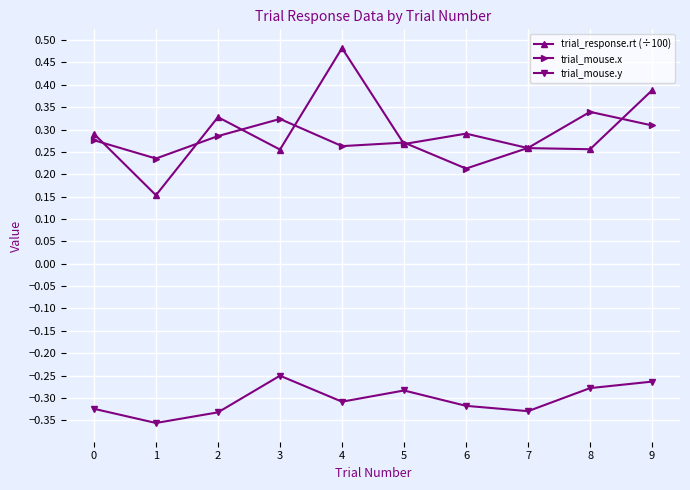

At how many categories does at least one series exceed 0?

10